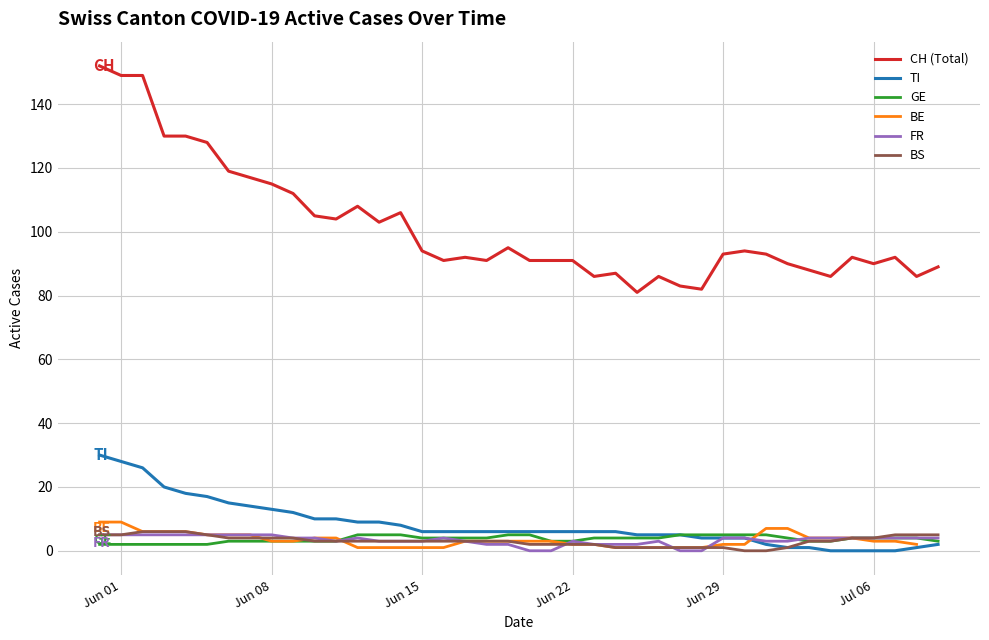

True or false: CH (Total) and BS cross at least once.

False